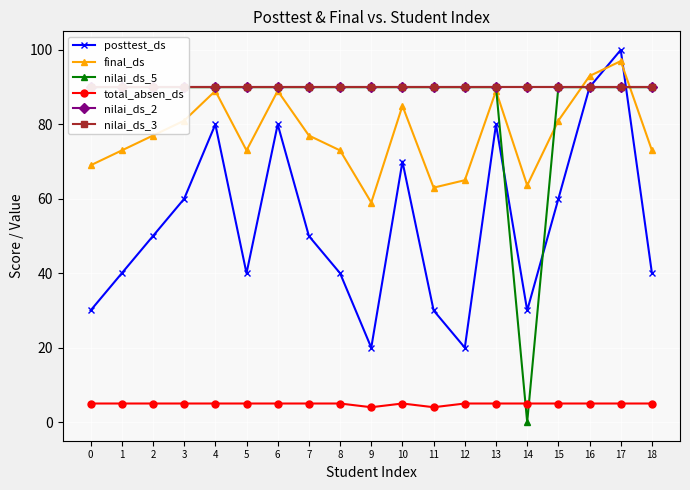

What are all the series names shown in the legend?

posttest_ds, final_ds, nilai_ds_5, total_absen_ds, nilai_ds_2, nilai_ds_3